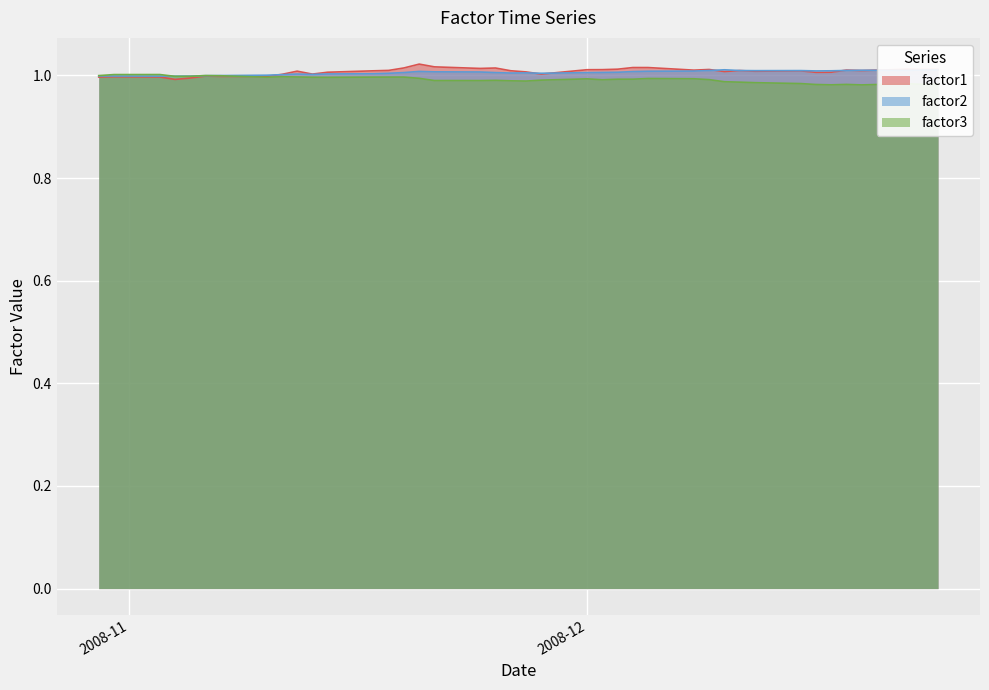

What is the sum of the factor1 values at 2008-11-11 and 2008-12-10?

2.0